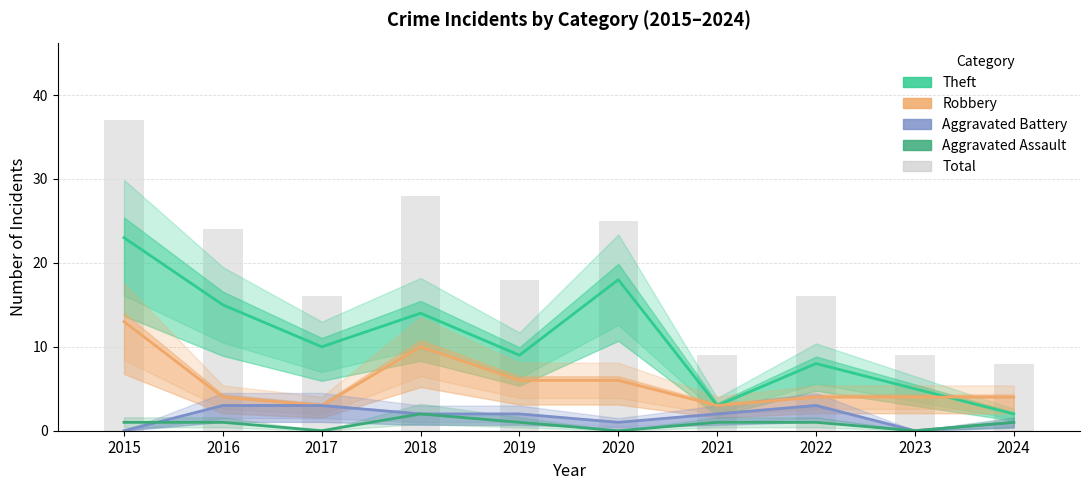

Reading left to right, extract all data points from this chart.

Theft: 2015=23	2016=15	2017=10	2018=14	2019=9	2020=18	2021=3	2022=8	2023=5	2024=2
Robbery: 2015=13	2016=4	2017=3	2018=10	2019=6	2020=6	2021=3	2022=4	2023=4	2024=4
Aggravated Battery: 2015=0	2016=3	2017=3	2018=2	2019=2	2020=1	2021=2	2022=3	2023=0	2024=1
Aggravated Assault: 2015=1	2016=1	2017=0	2018=2	2019=1	2020=0	2021=1	2022=1	2023=0	2024=1
Total: 2015=37	2016=24	2017=16	2018=28	2019=18	2020=25	2021=9	2022=16	2023=9	2024=8